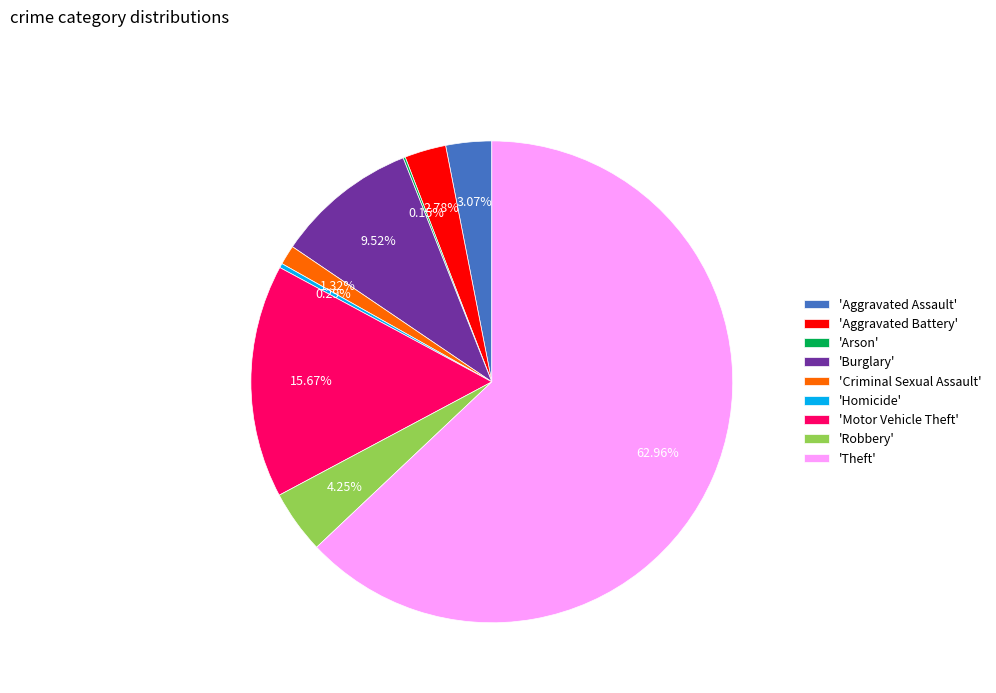

Which slice is the largest?

'Theft'